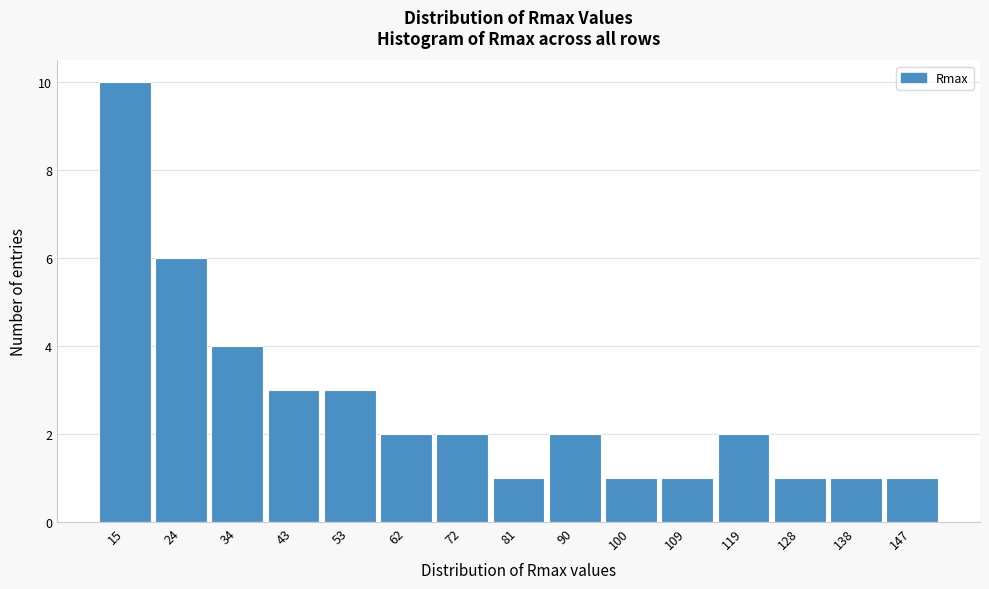

Reading left to right, transcribe this chart: for each bar, give the range it covers on the x-axis and its height. Neither the bar edges nor the heights are printed on the chart, so give them approximately, as read against the axes.

10 to 19: 10
19 to 29: 6
29 to 38: 4
38 to 48: 3
48 to 57: 3
57 to 67: 2
67 to 76: 2
76 to 86: 1
86 to 95: 2
95 to 105: 1
105 to 114: 1
114 to 124: 2
124 to 133: 1
133 to 143: 1
143 to 152: 1